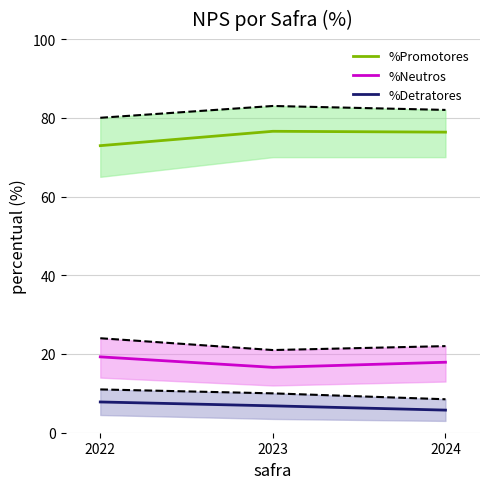

At which label does %Detratores upper reach its minimum?

2024